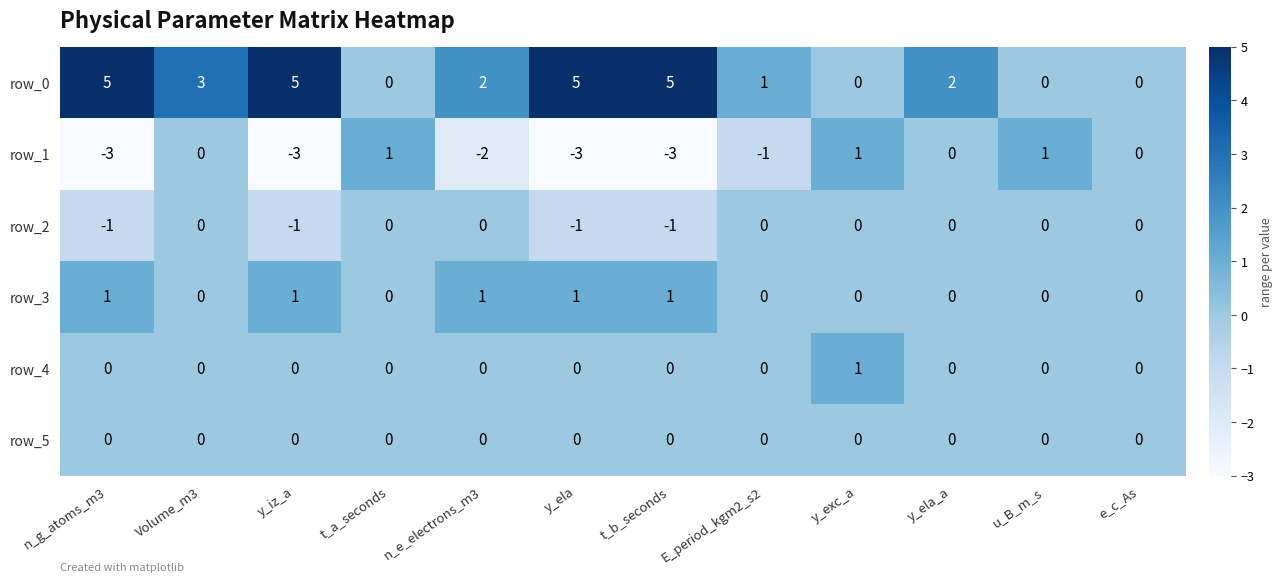

Between E_period_kgm2_s2 and y_exc_a, which series saw the biggest shift?

row_1